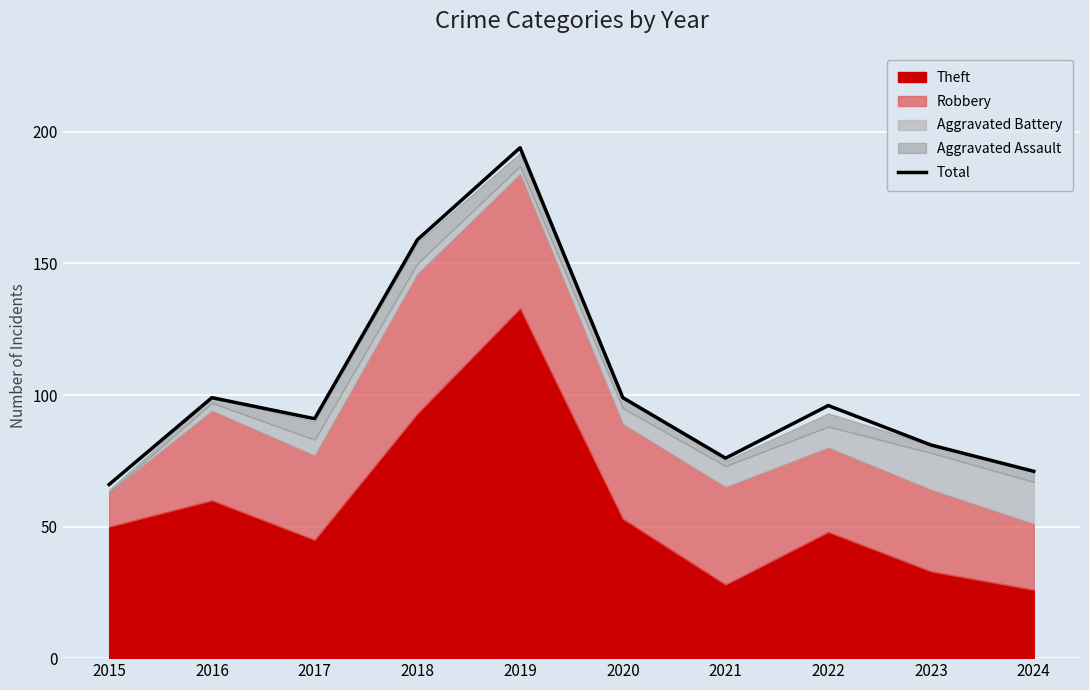

What is the sum of all values?

1032